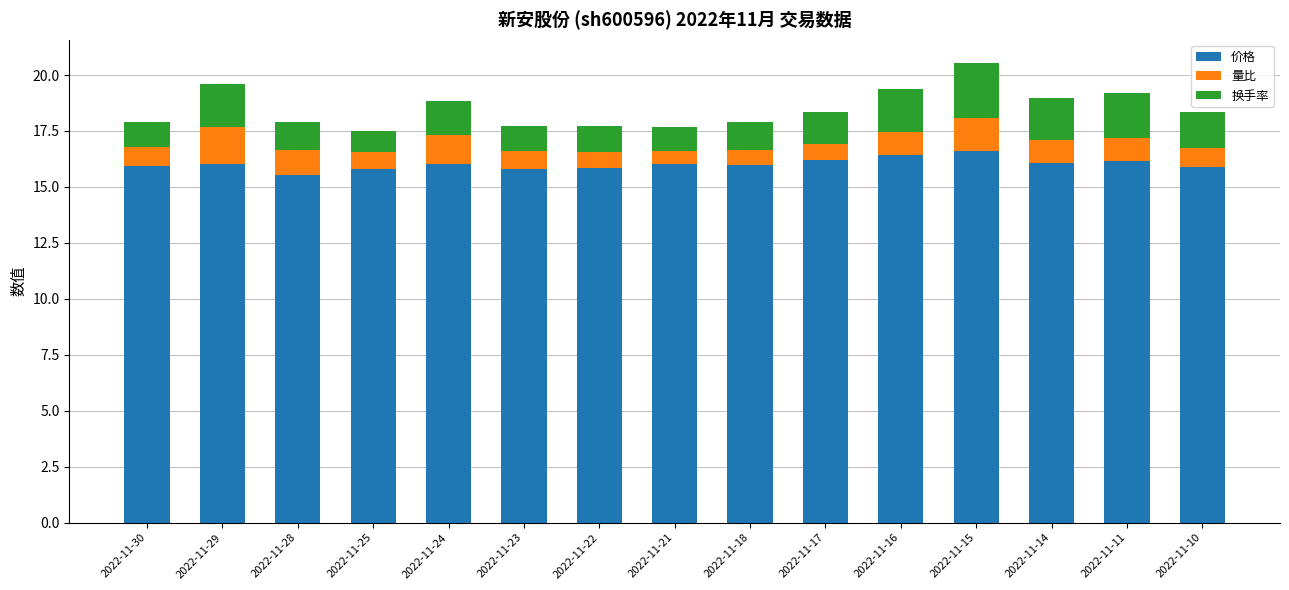

At which category is the sum across all series the highest?

2022-11-15